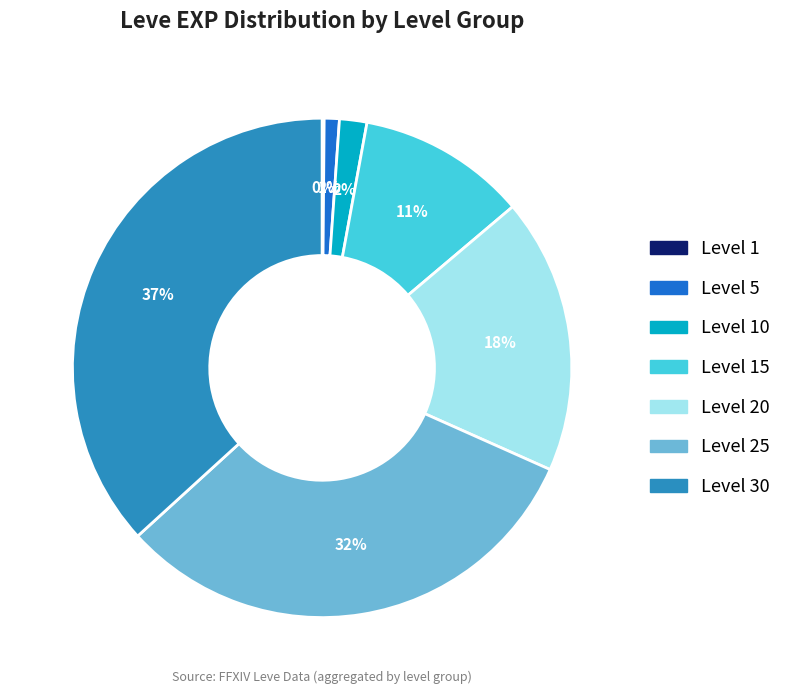

Does any single category account for the majority?

No